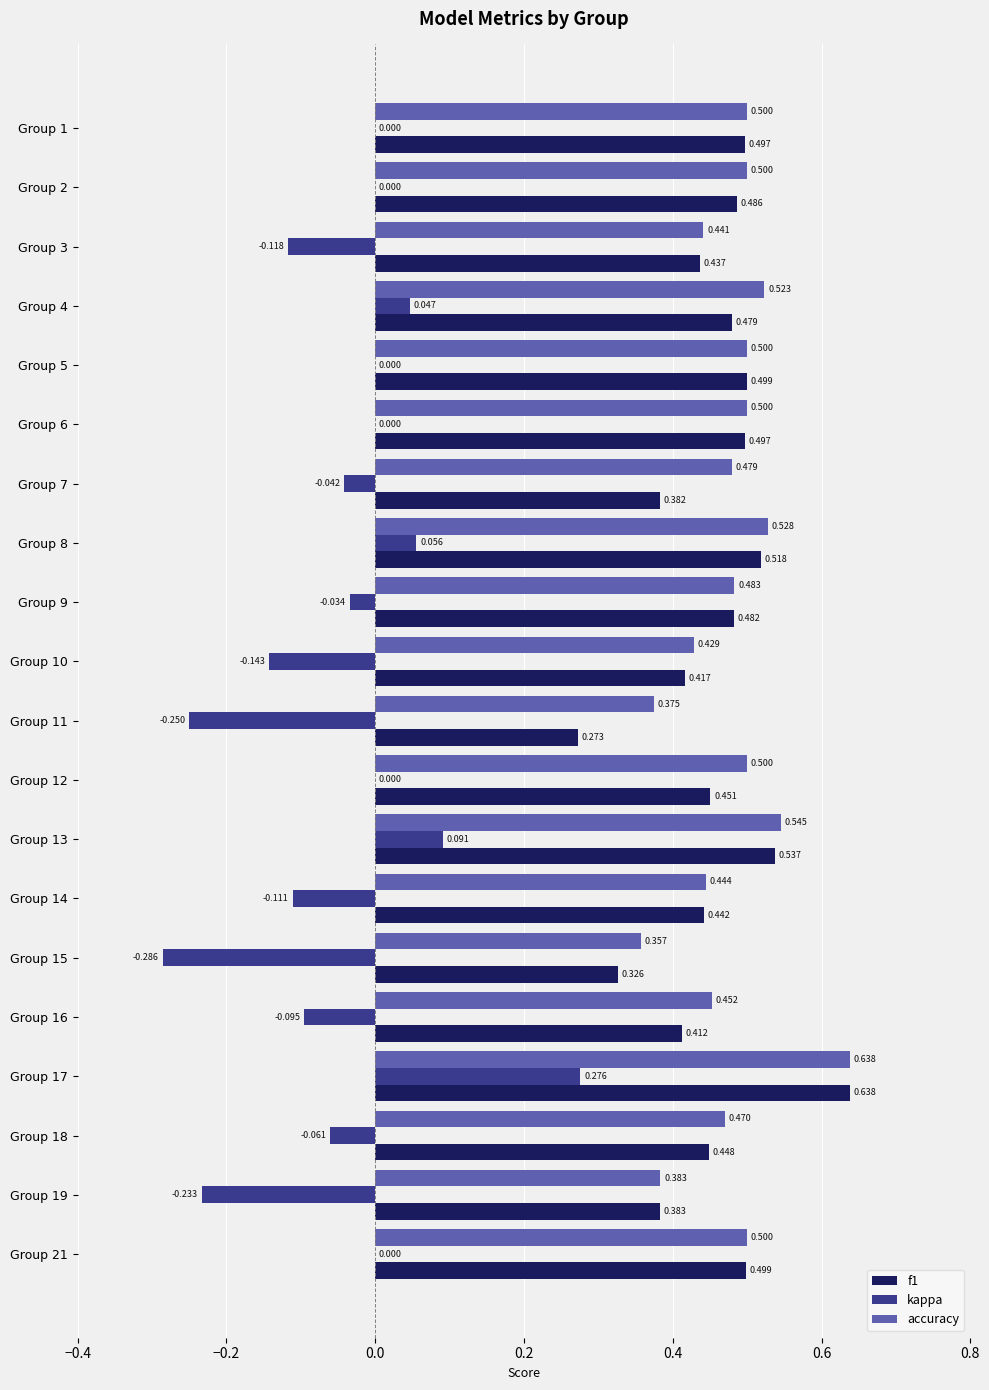

Is the value of kappa at Group 19 greater than the value of accuracy at Group 3?

No